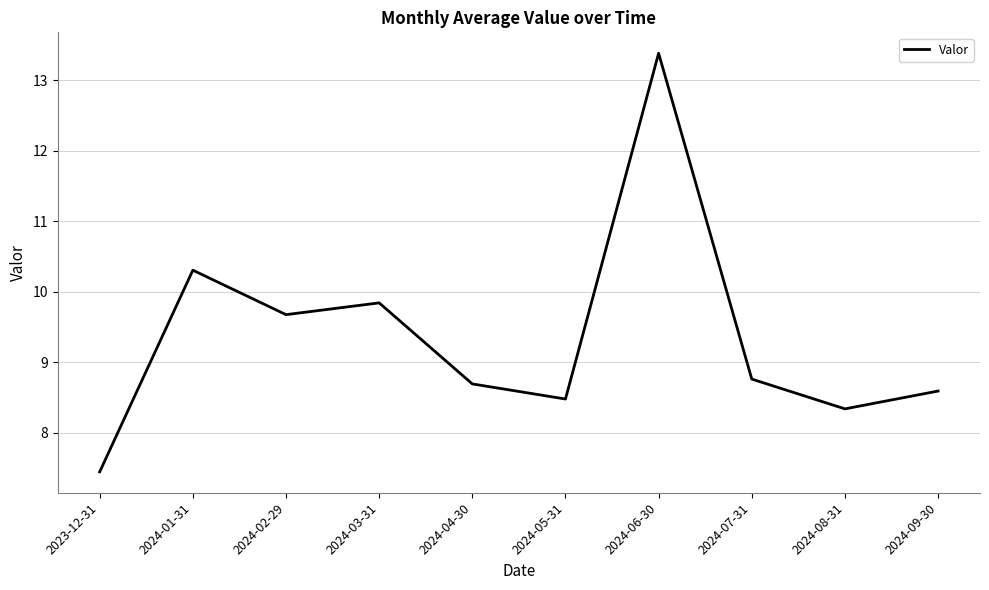

What is the approximate value at 2024-02-29?

9.7